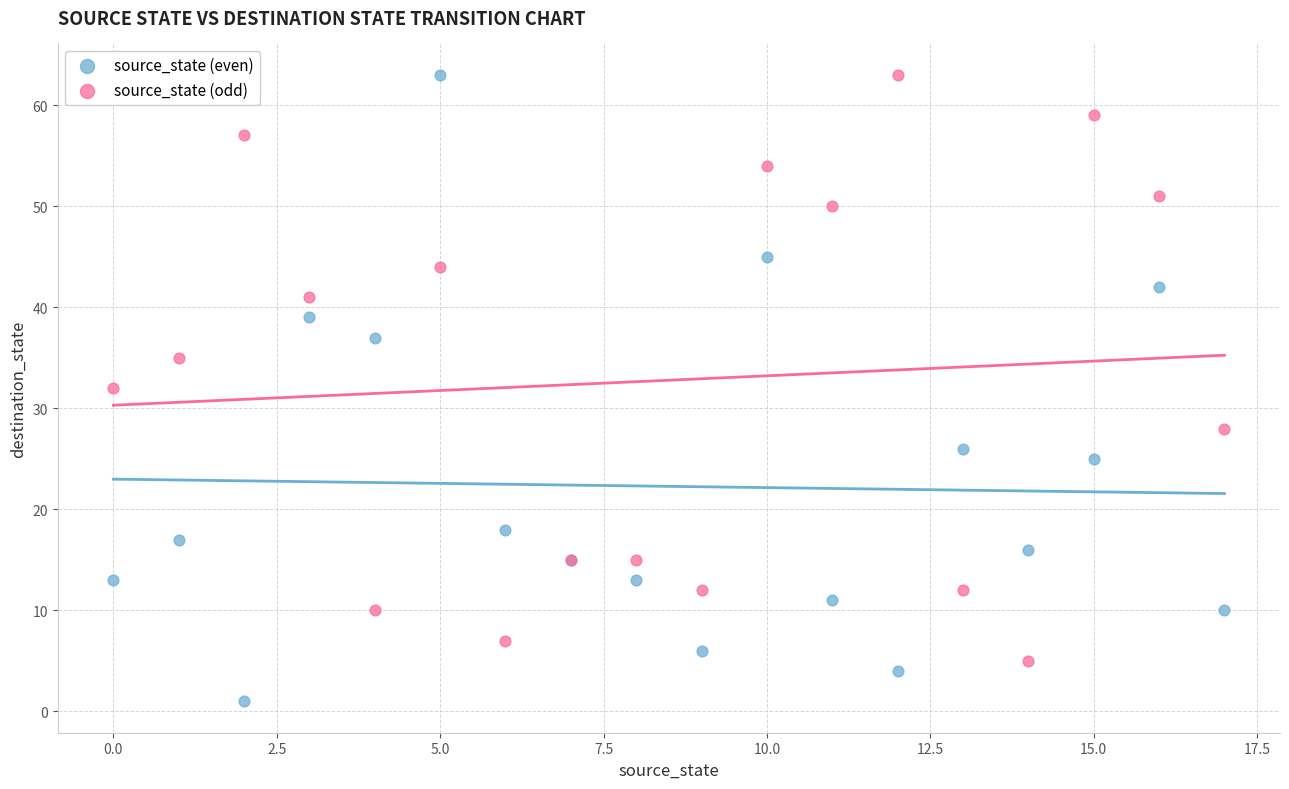

Which series has the largest Y range (max minus min)?

source_state (even)